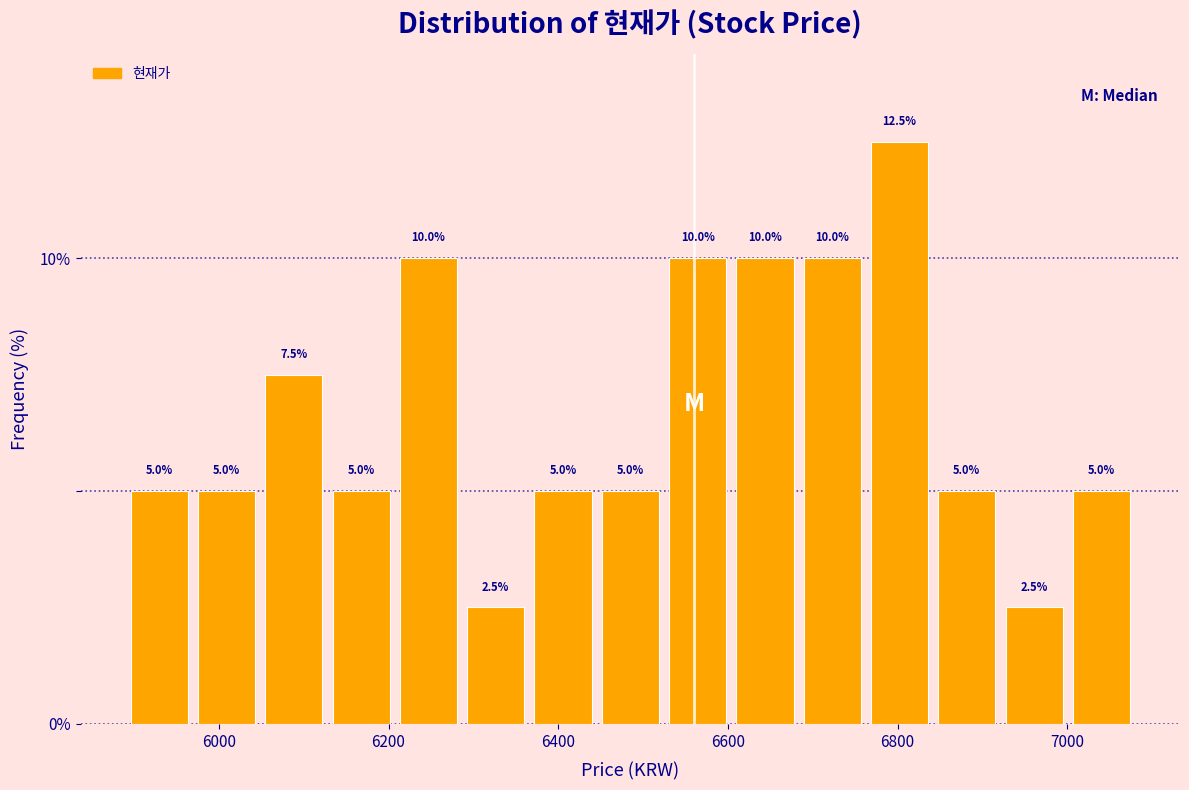

Read against the x-axis, roughly where is the centre of the tallest bar?

6800